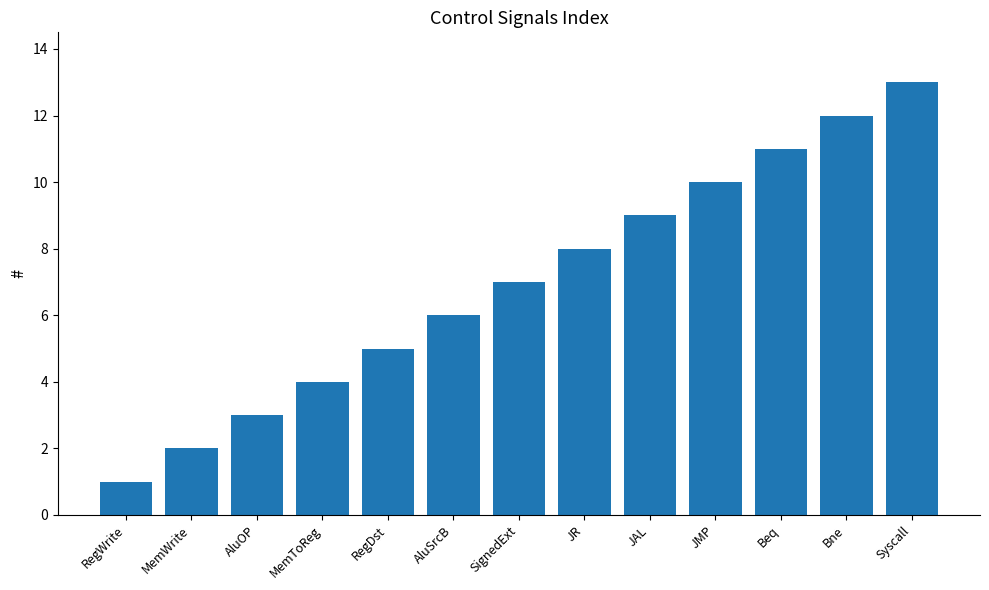

List the labels in order of value, largest first.

Syscall, Bne, Beq, JMP, JAL, JR, SignedExt, AluSrcB, RegDst, MemToReg, AluOP, MemWrite, RegWrite